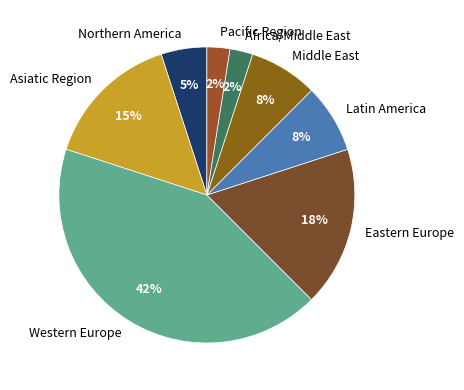

To the nearest percent, what is the difference between the Pacific Region and Western Europe slice percentages?

40%